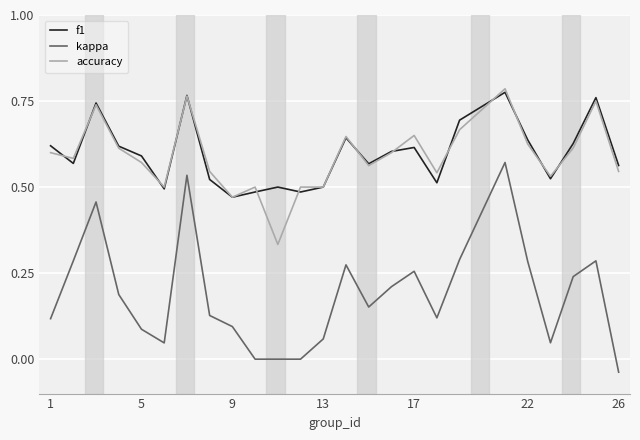

Does the chart have visible grid lines?

Yes